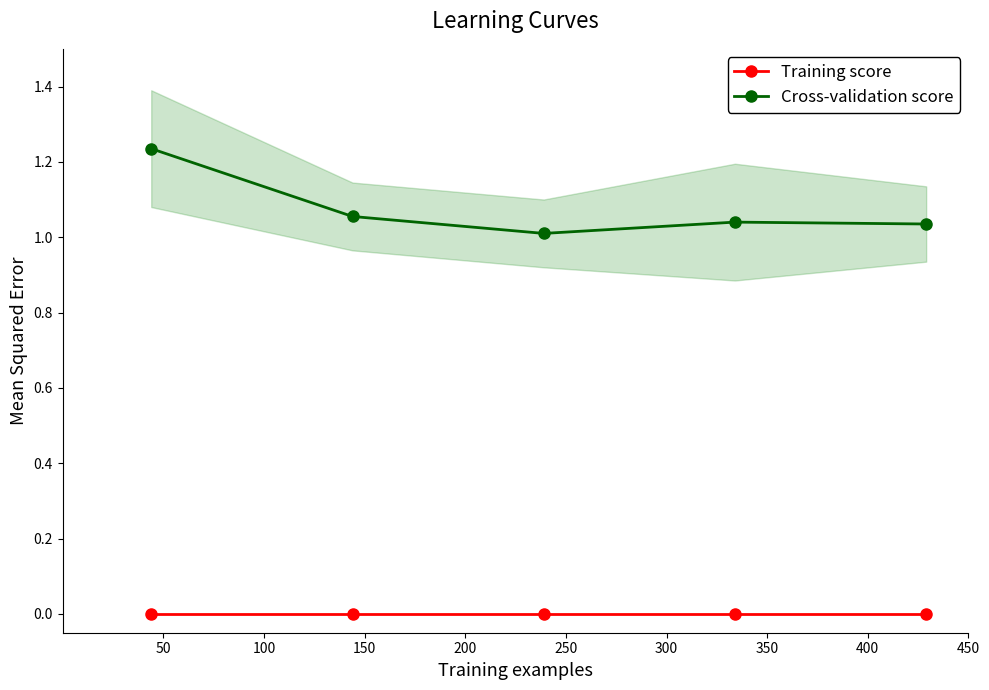

In Cross-validation score, how many points are lower than both neighbors (excluding endpoints)?

1